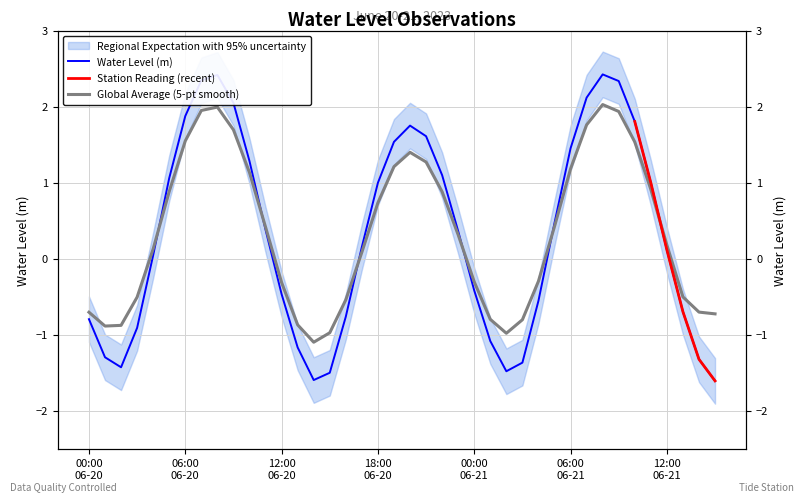

The chart shows a value of -1.3 at 2023-06-20 01:00. True or false?

True